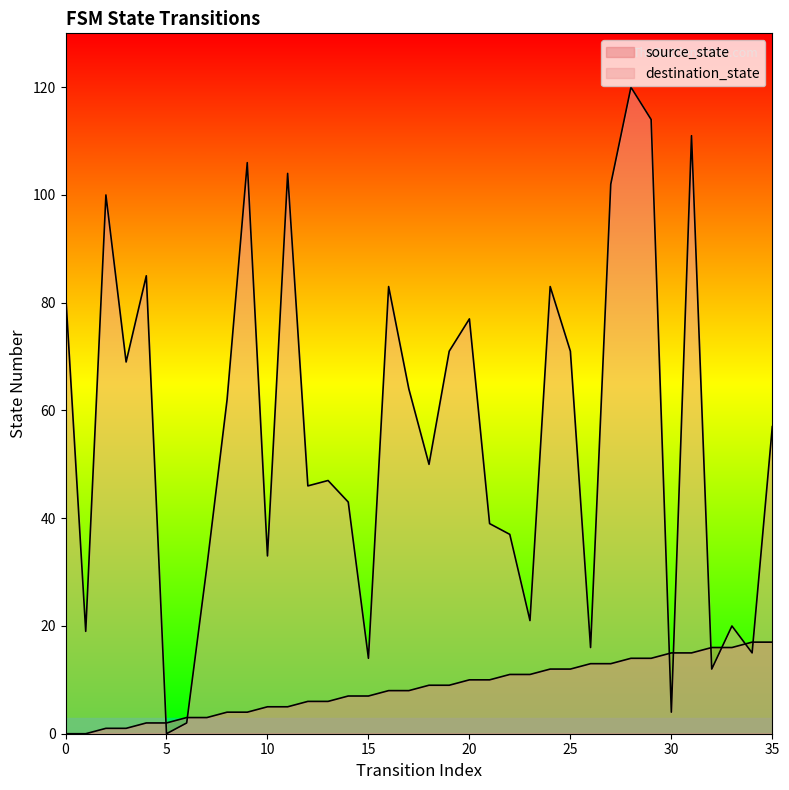

Between 5 and 8, which series saw the biggest shift?

destination_state